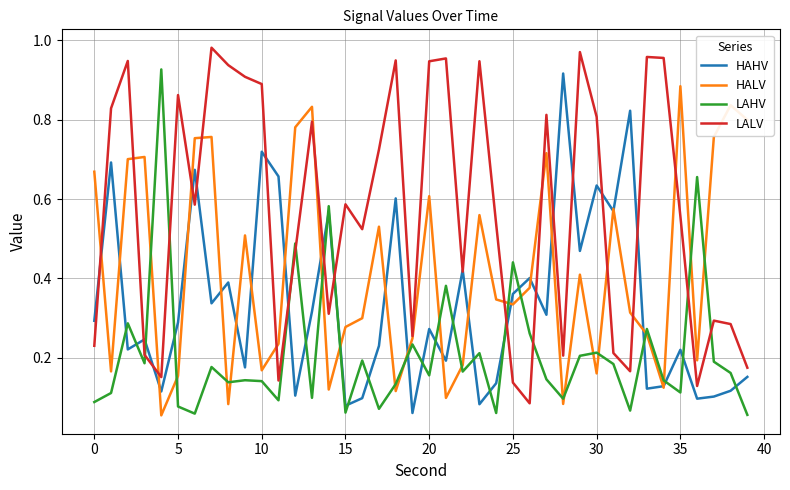

After their last crossing, which series has the higher values: LAHV or HALV?

HALV